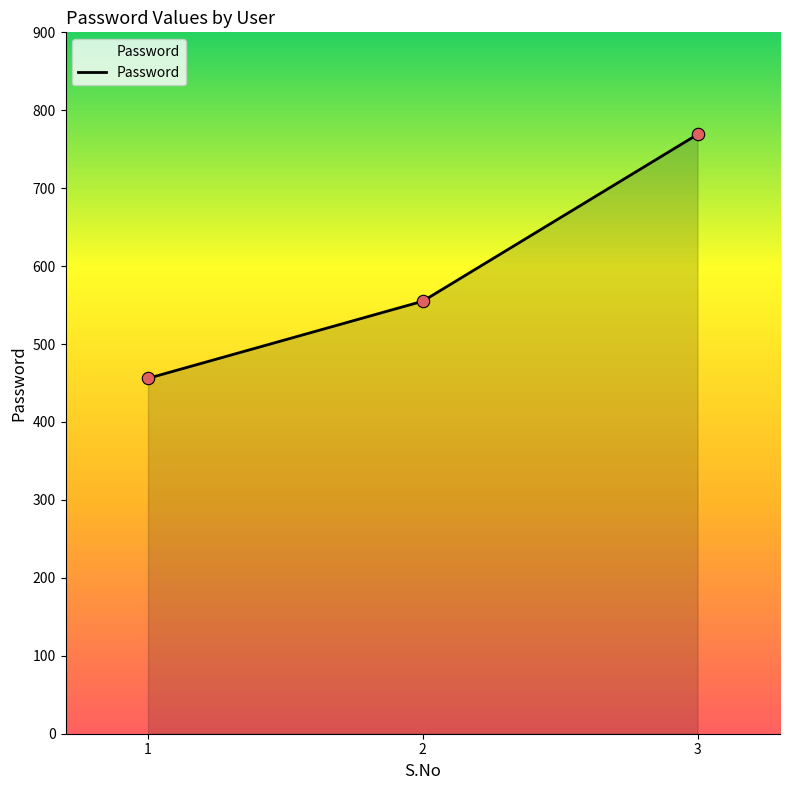

Which has a higher value, 3 or 2?

3